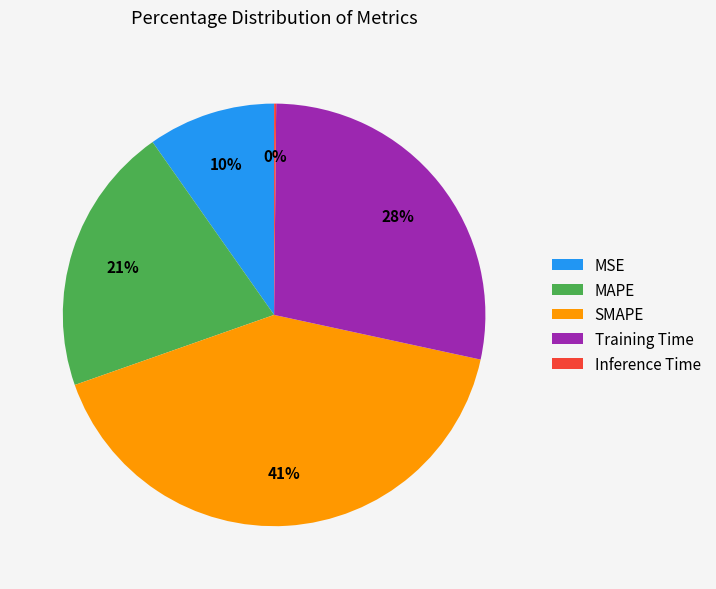

What percentage is the SMAPE slice, to the nearest percent?

41%